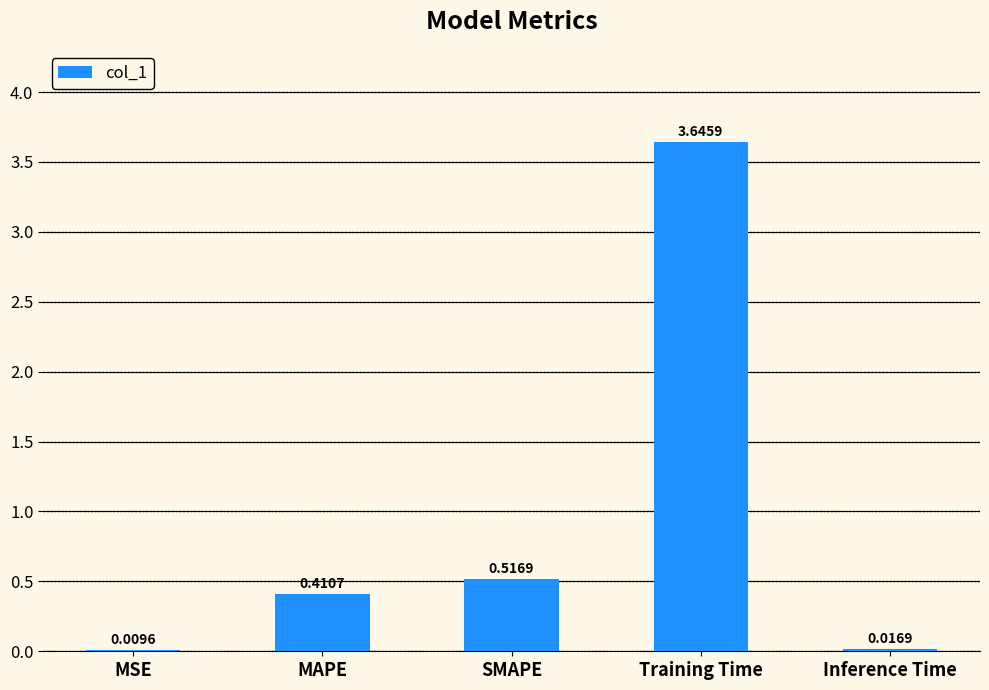

What is the sum of the values at Inference Time and Training Time?

3.7